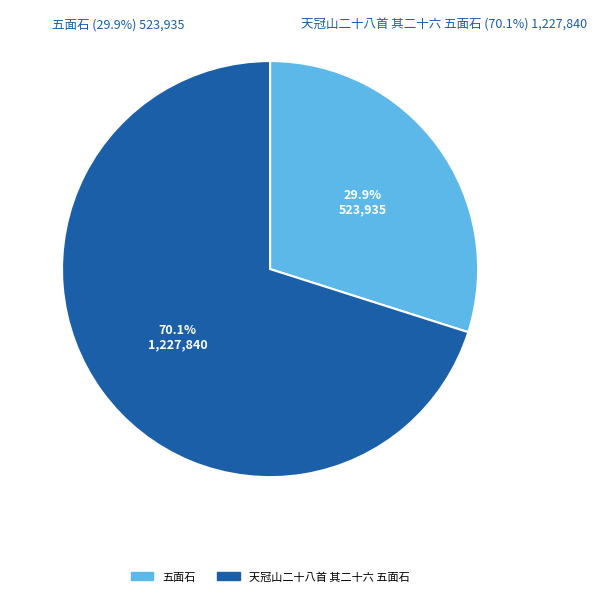

Is there any slice that represents more than half of the pie?

Yes